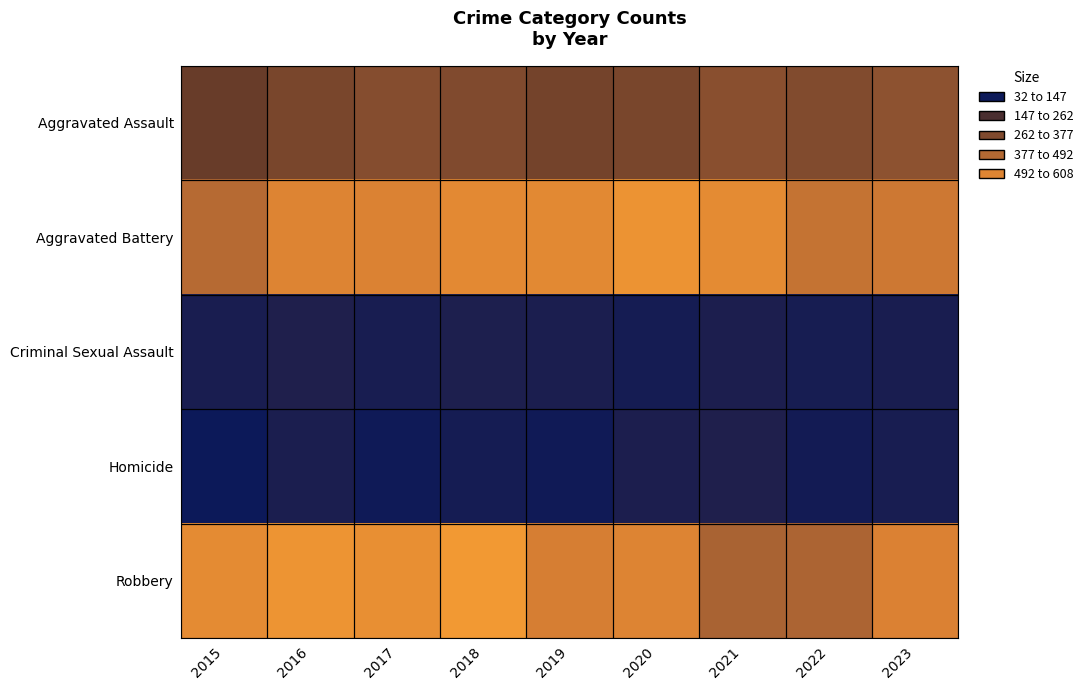

Rank the series at 2019 from lowest to highest value.

Homicide, Criminal Sexual Assault, Aggravated Assault, Robbery, Aggravated Battery